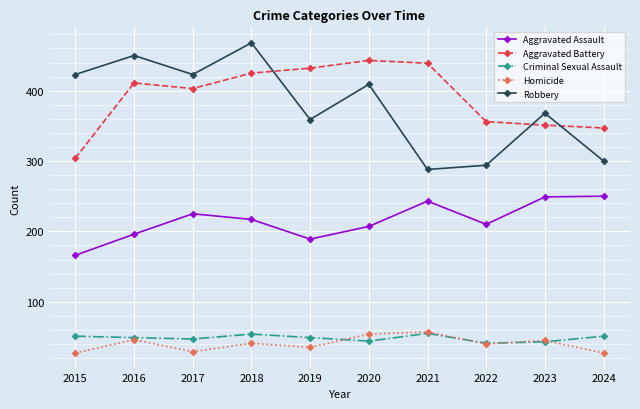

Read the Aggravated Battery value at 2018.

425